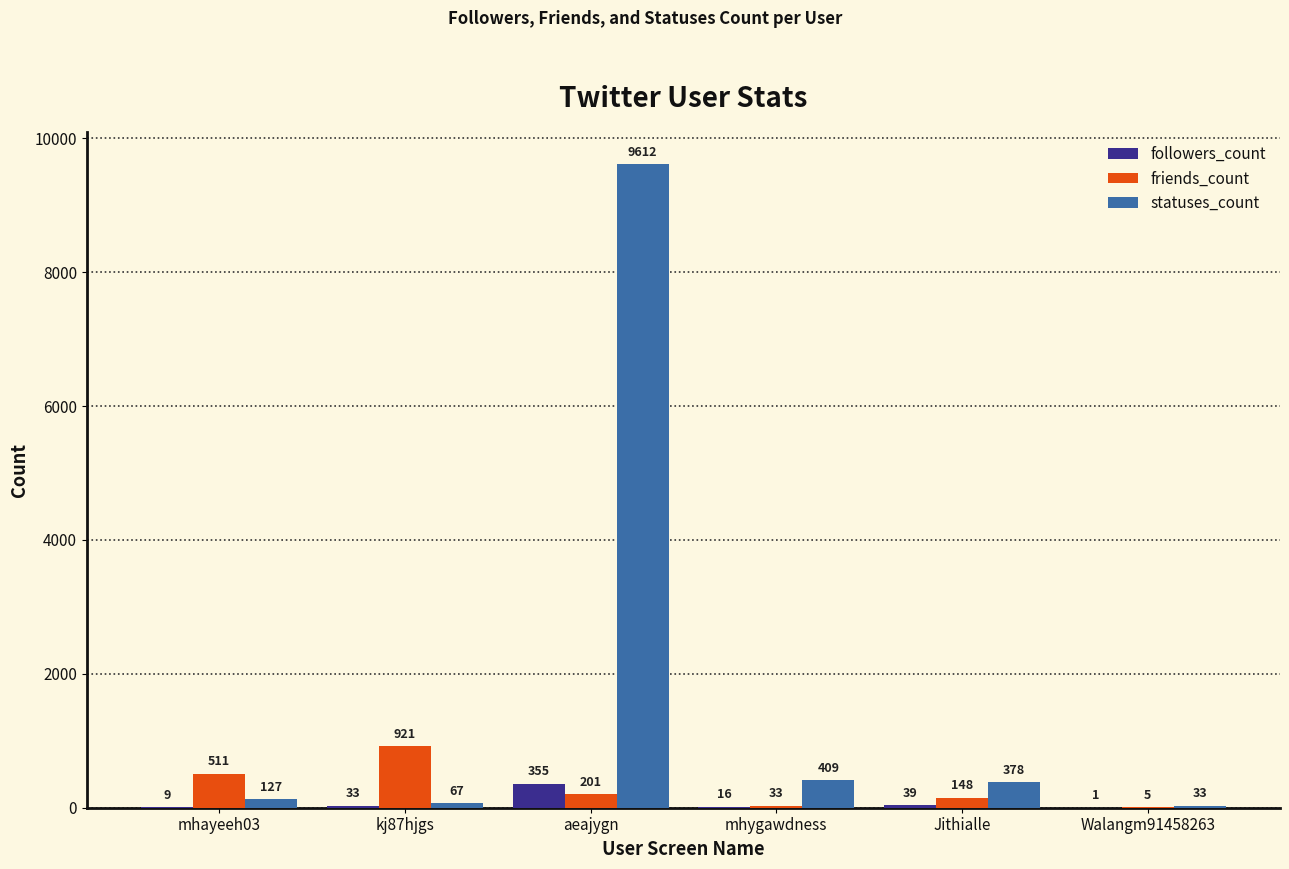

Read the friends_count value at mhygawdness, to the nearest 10.

30